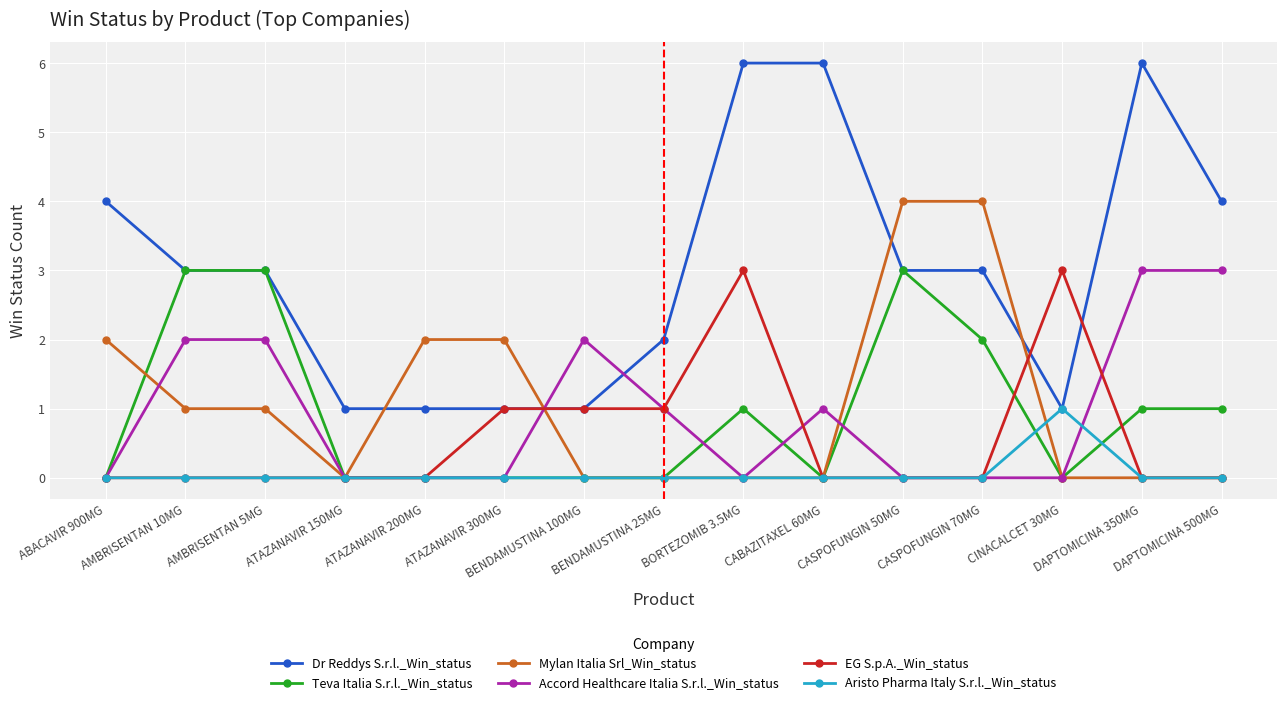

After their last crossing, which series has the higher values: Mylan Italia Srl_Win_status or Dr Reddys S.r.l._Win_status?

Dr Reddys S.r.l._Win_status